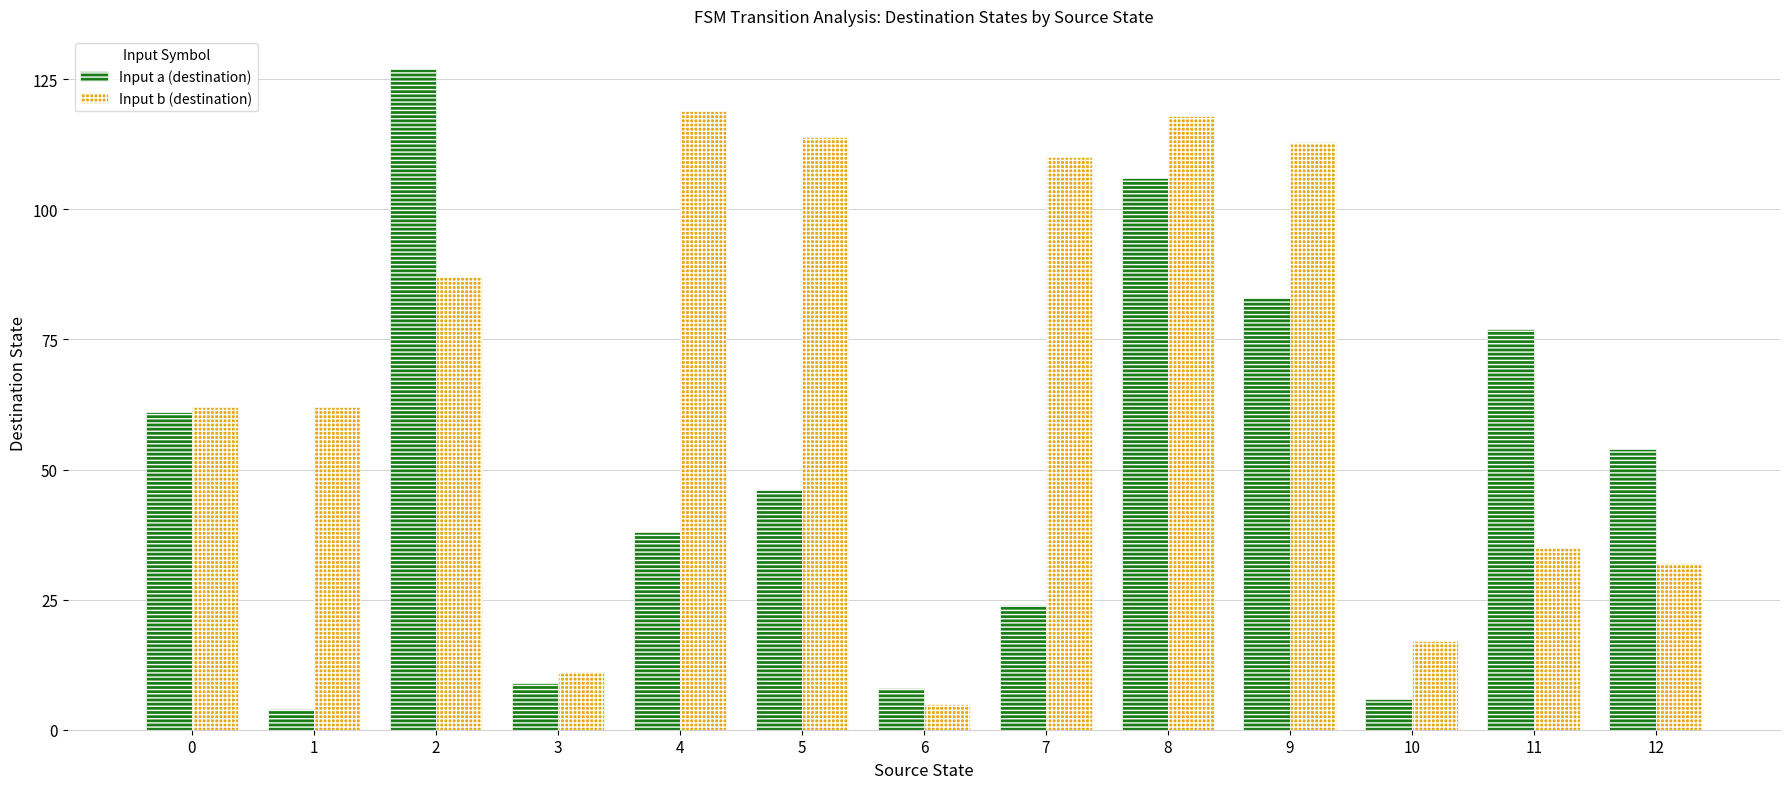

True or false: Input b (destination) has a value of 65 at 9.

False